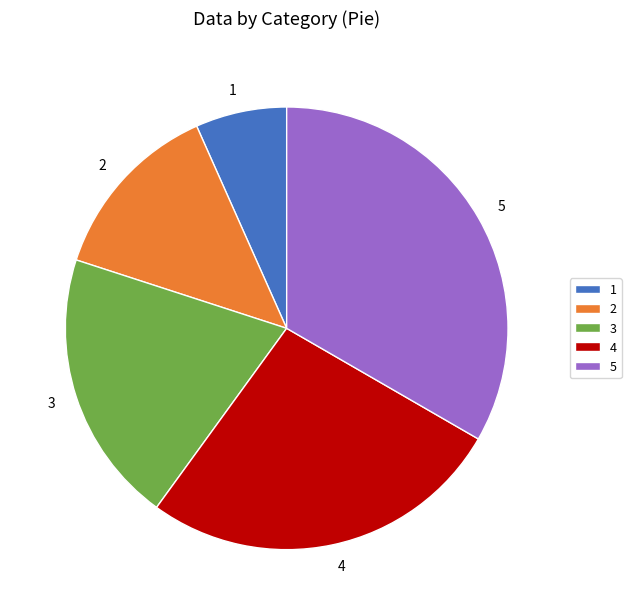

Which category has the smallest portion of the pie?

1